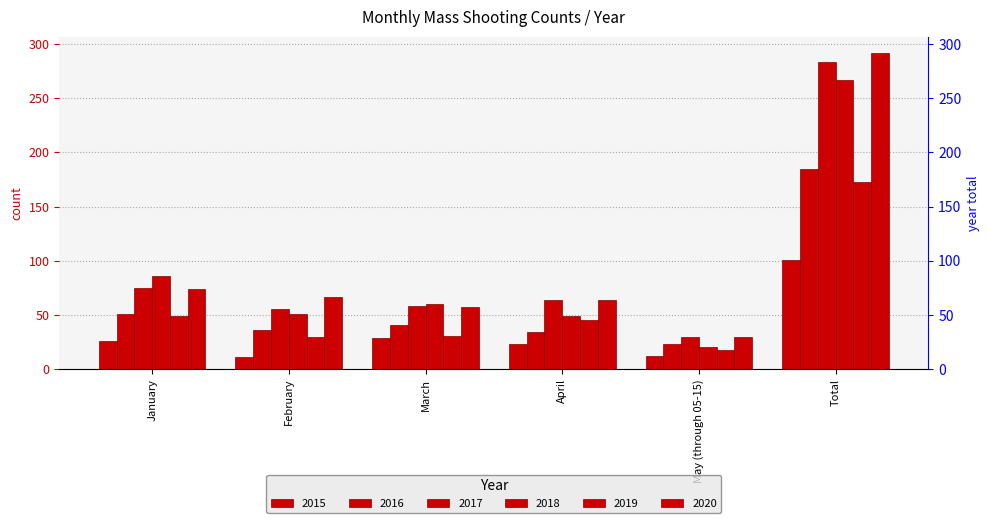

What is the average value of the 2017 series?

94